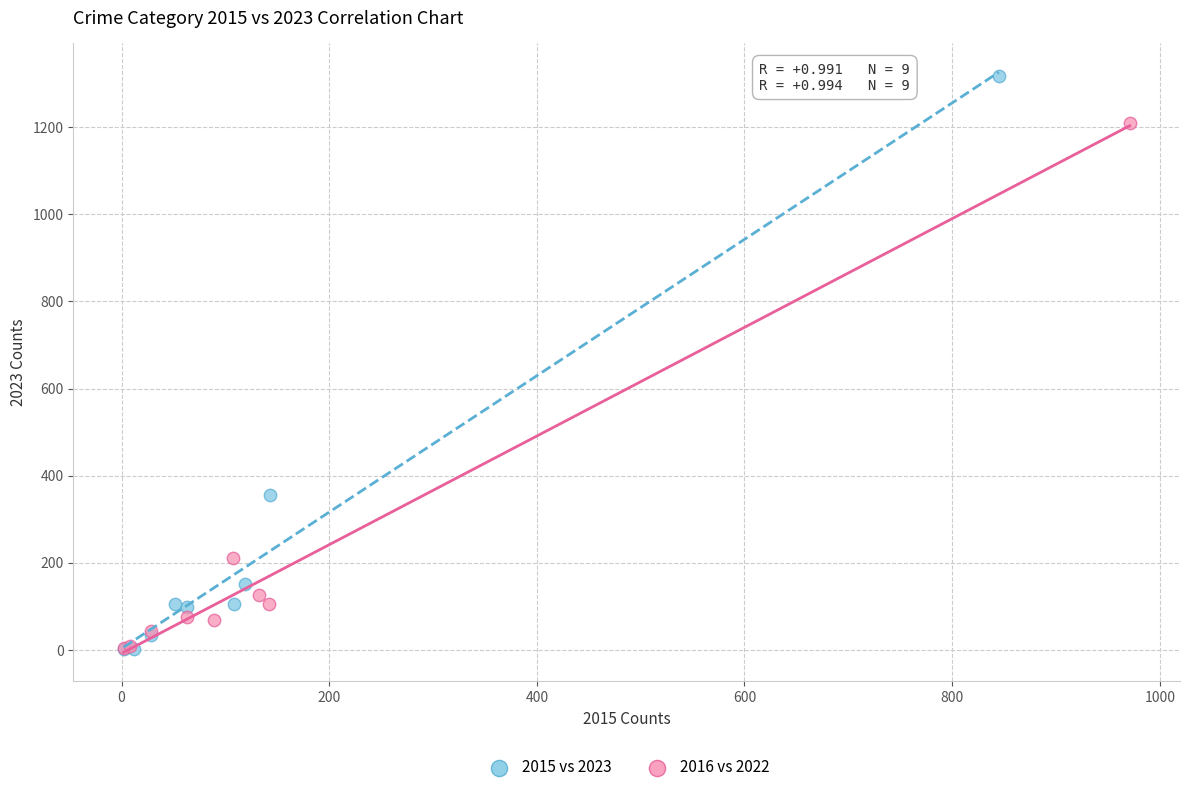

Which series has the widest spread of Y values?

2015 vs 2023